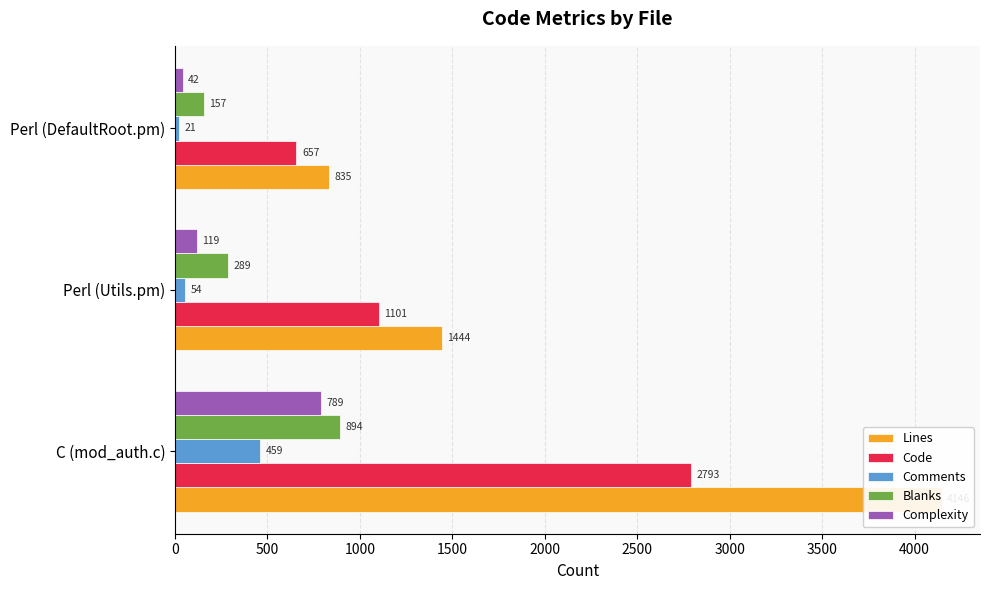

Is it true that Comments equals 459 at C (mod_auth.c)?

True